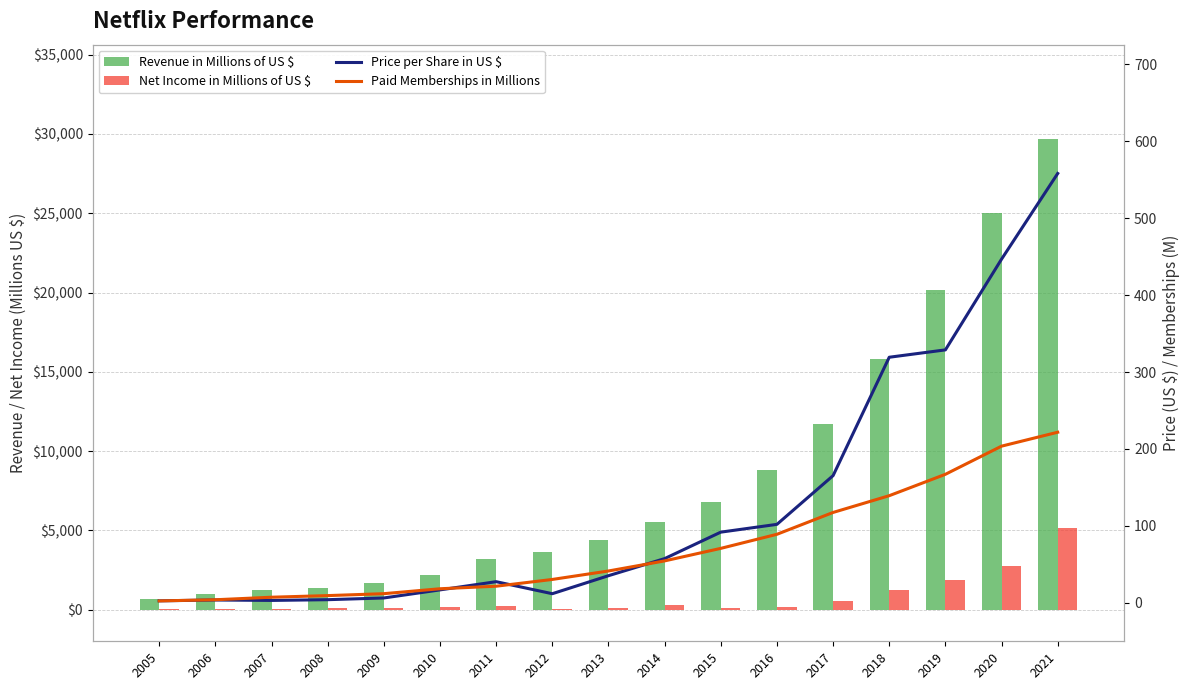

Which category has the lowest value across all series?

2005